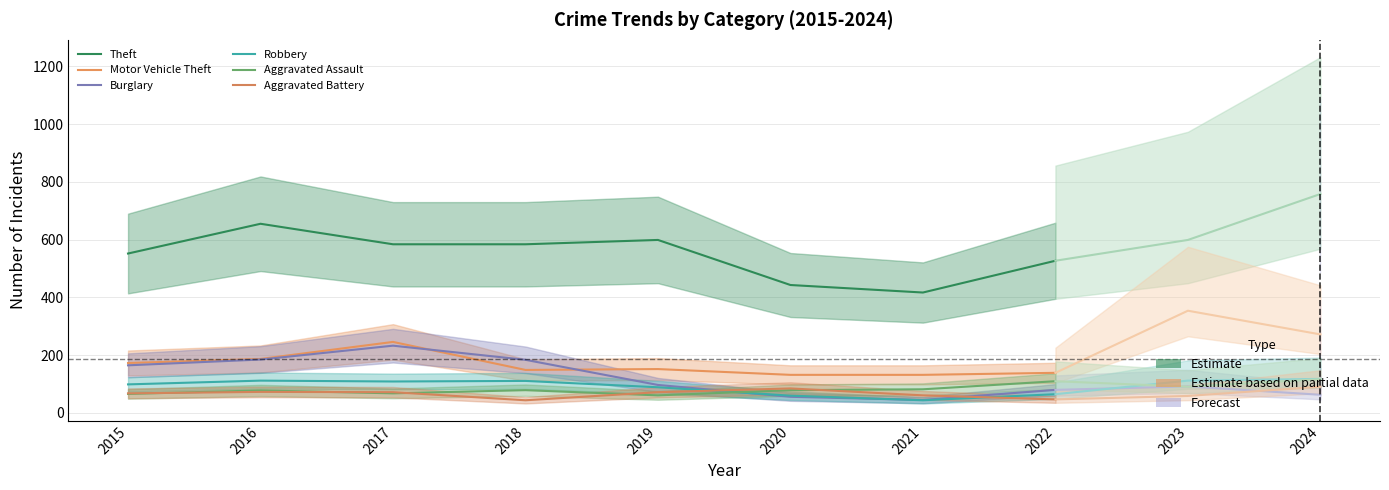

What is the value of the Aggravated Assault point at the 5th from the left?

61